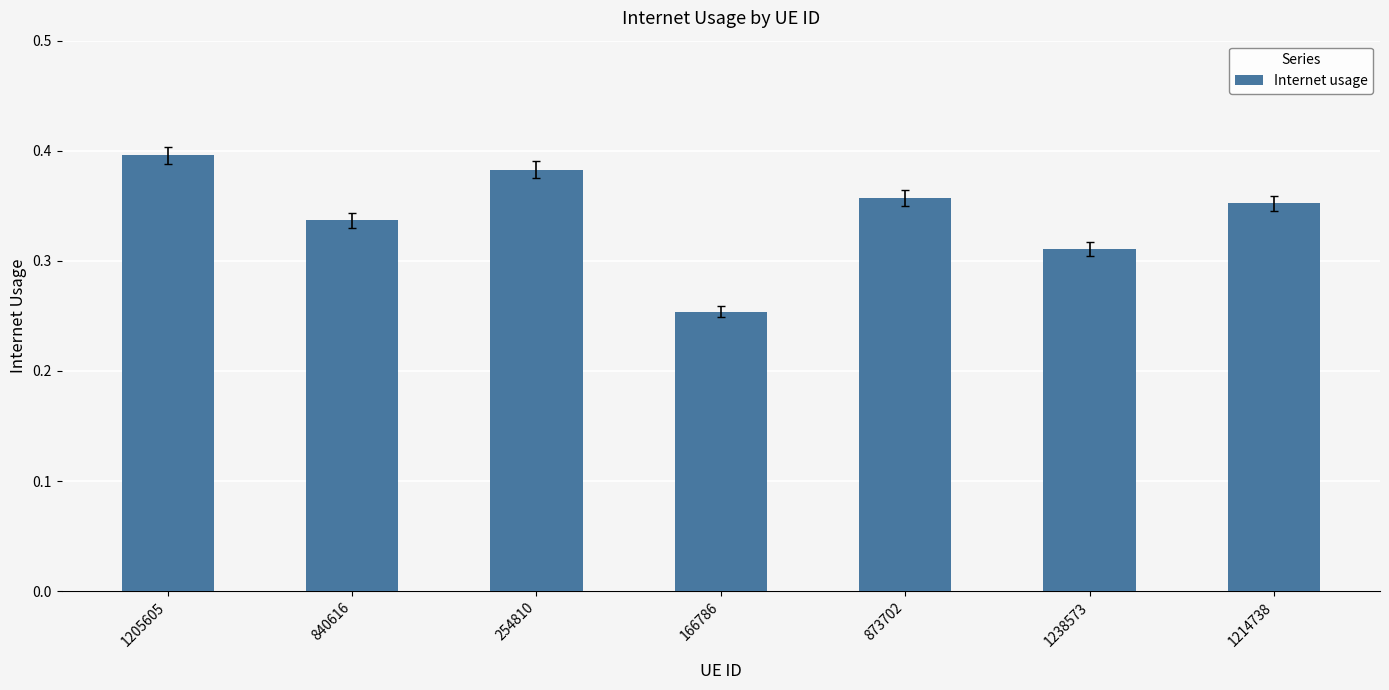

How many values are between 0 and 1?

7